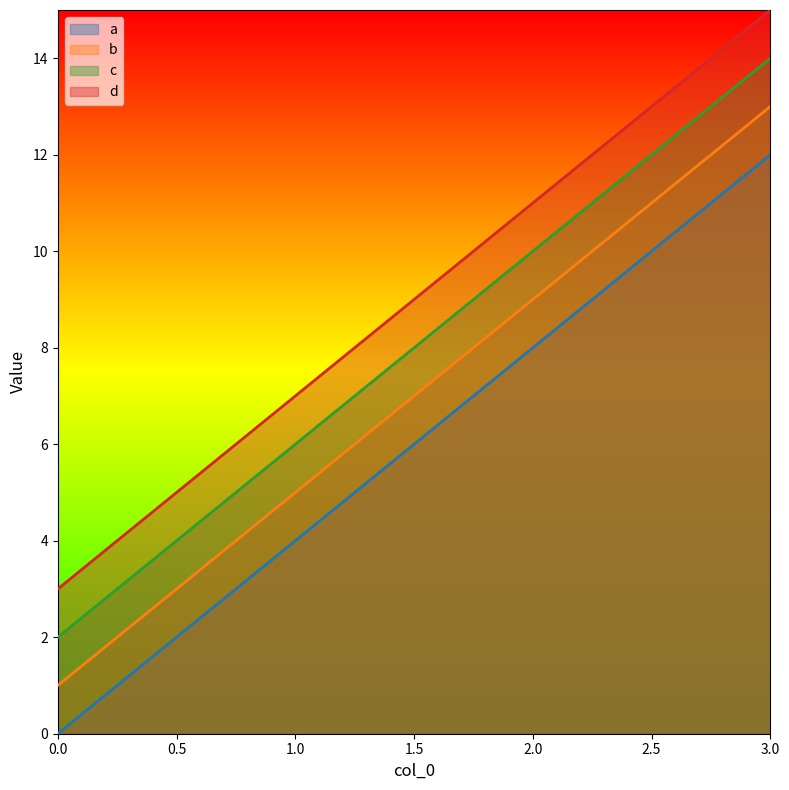

True or false: b and d intersect in this chart.

False